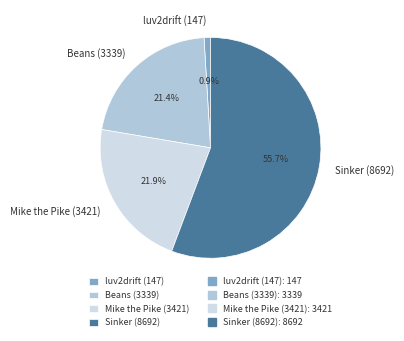

Does any single category account for the majority?

Yes